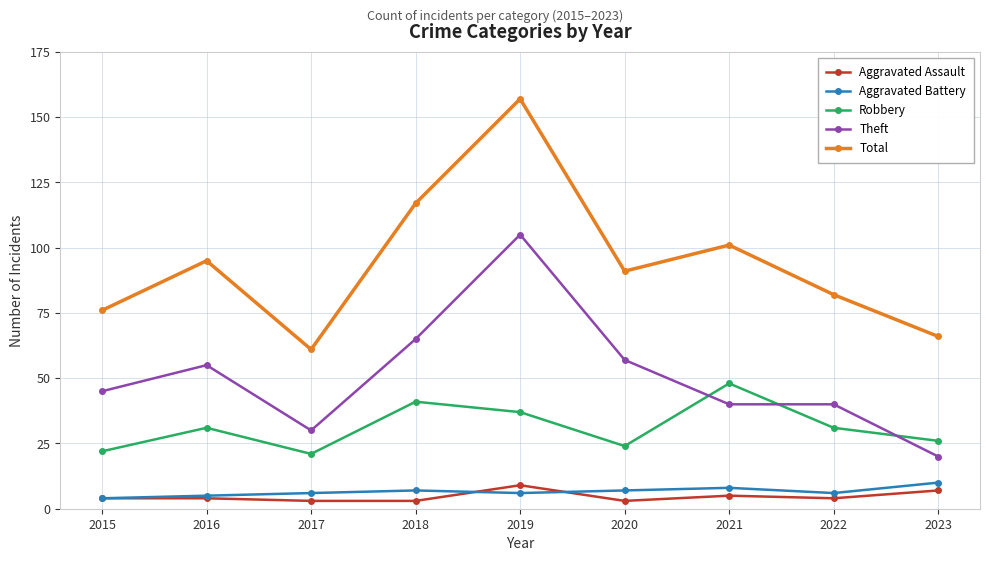

At which category does Robbery reach its first local valley?

2017